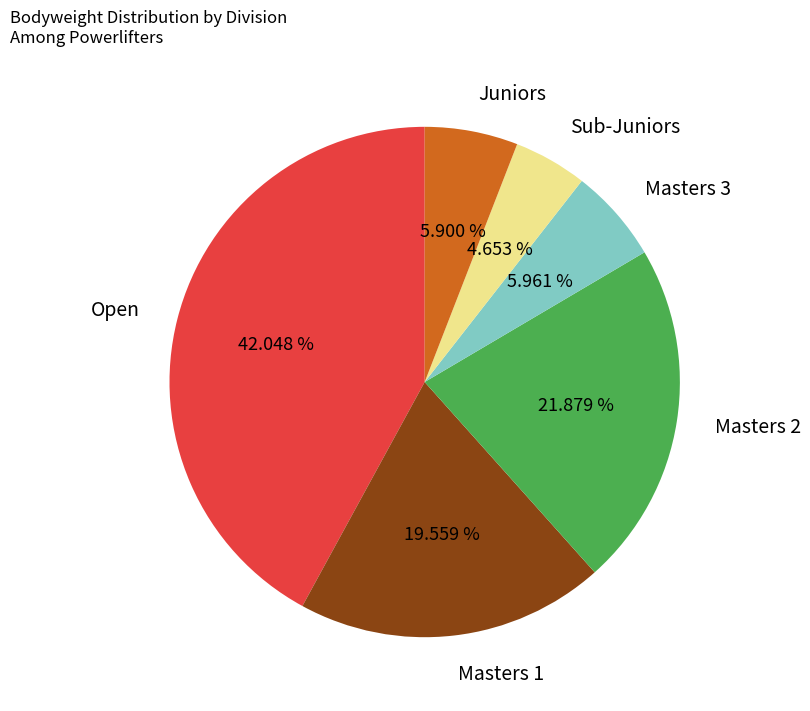

True or false: Masters 3 accounts for 6% of the total.

True